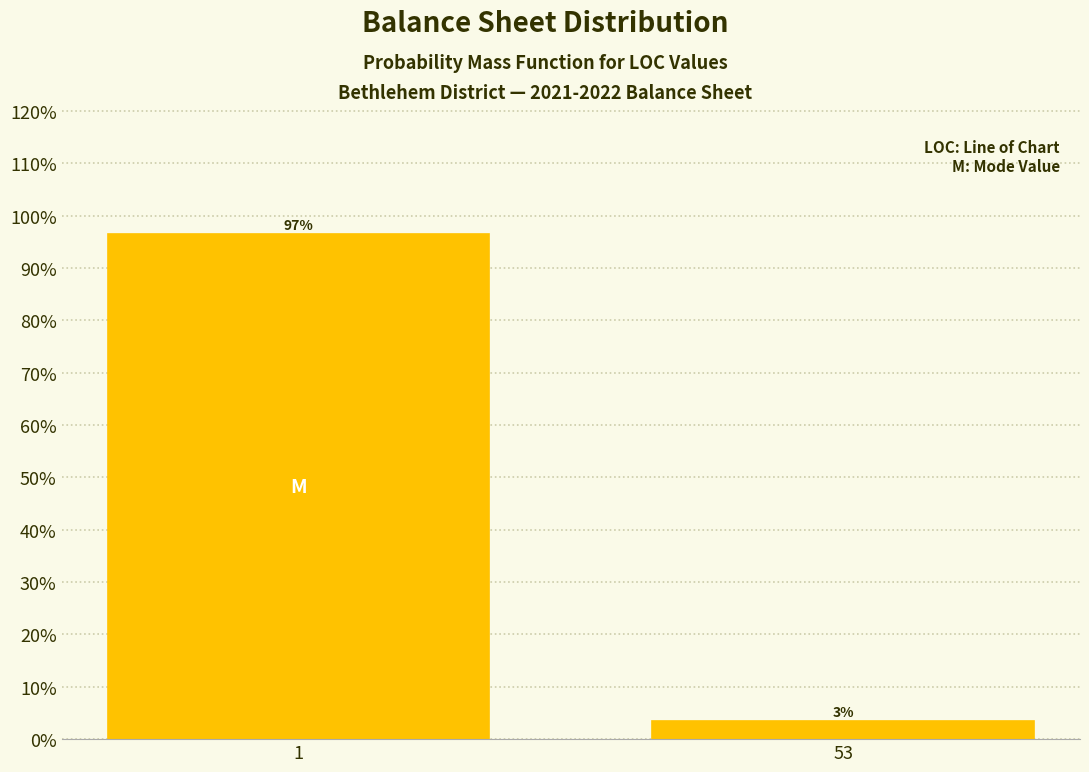

Rank the categories by value from highest to lowest.

1, 53